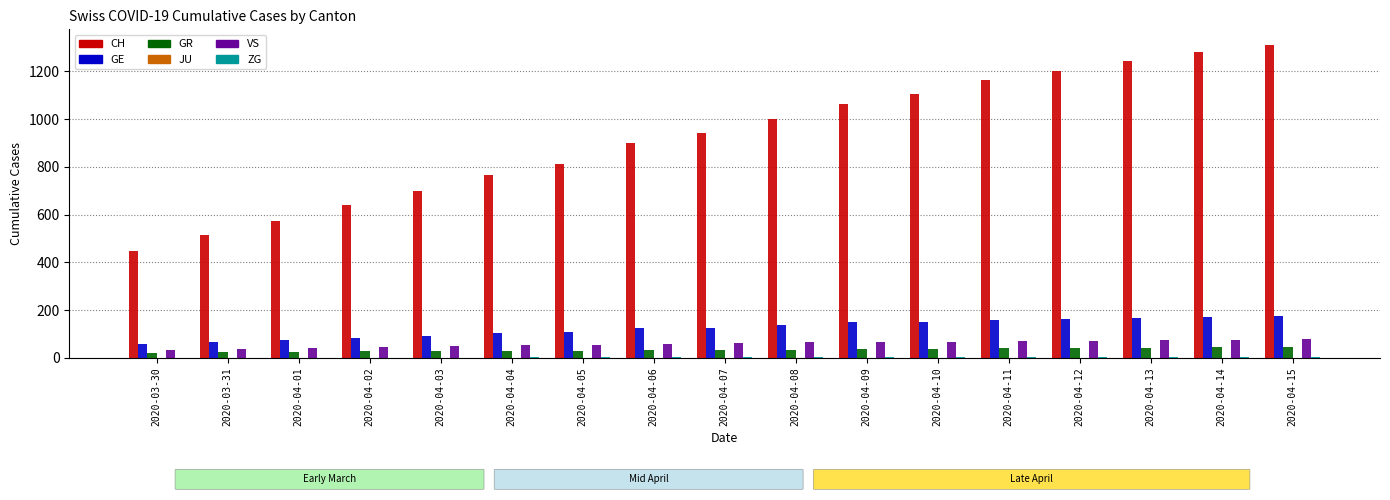

What is the sum of all CH values?

15661